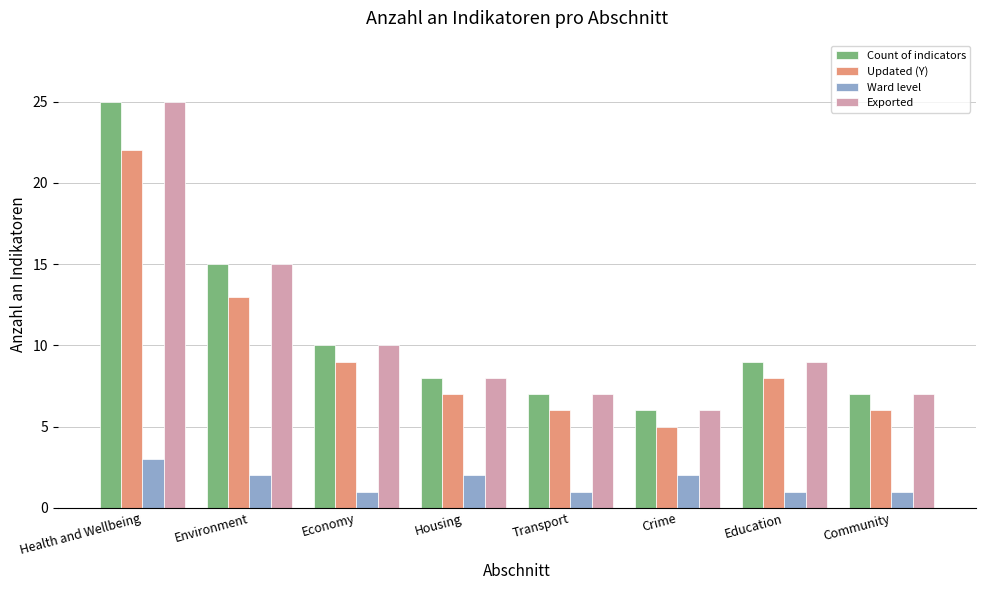

Reading left to right, what are all the values shown in this chart?

Count of indicators: Health and Wellbeing=25	Environment=15	Economy=10	Housing=8	Transport=7	Crime=6	Education=9	Community=7
Updated (Y): Health and Wellbeing=22	Environment=13	Economy=9	Housing=7	Transport=6	Crime=5	Education=8	Community=6
Ward level: Health and Wellbeing=3	Environment=2	Economy=1	Housing=2	Transport=1	Crime=2	Education=1	Community=1
Exported: Health and Wellbeing=25	Environment=15	Economy=10	Housing=8	Transport=7	Crime=6	Education=9	Community=7